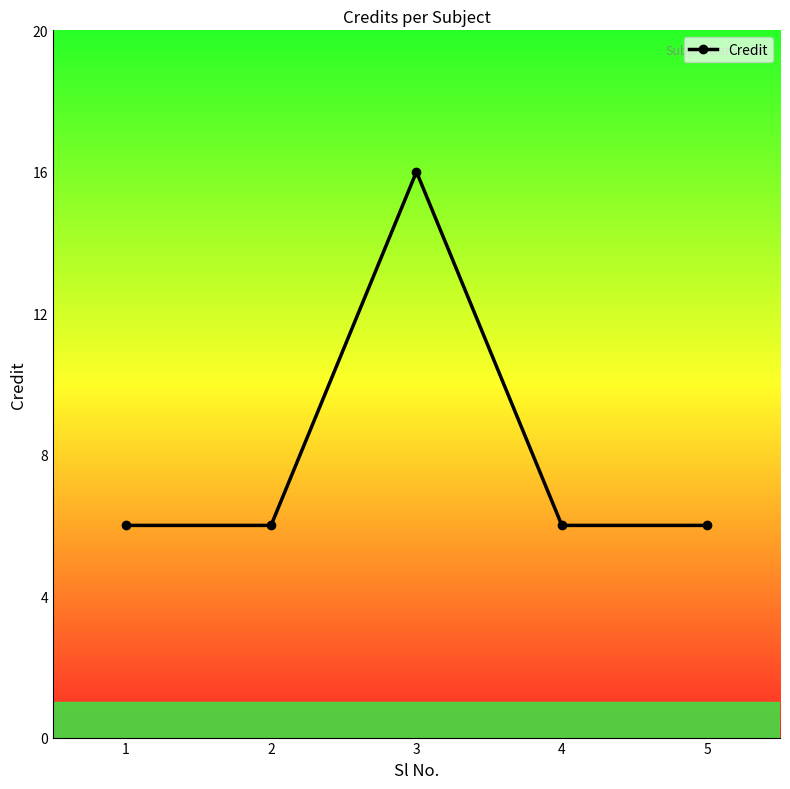

Count the number of categories in the chart.

5